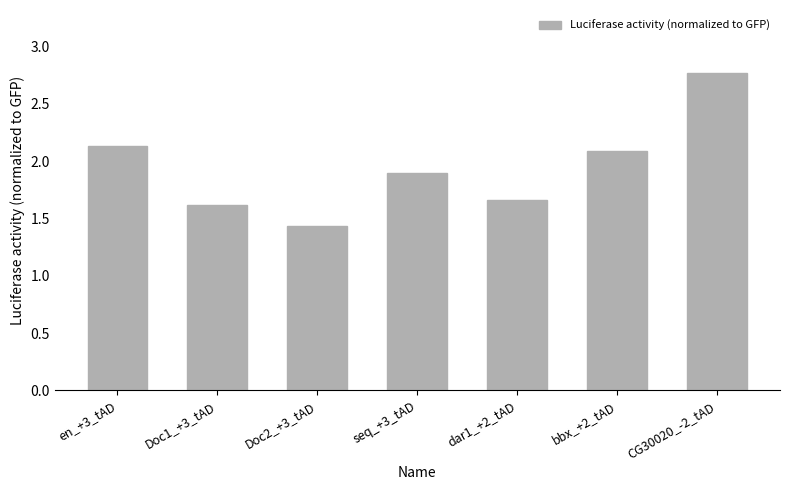

What is the difference between the second highest and second lowest values?

0.5